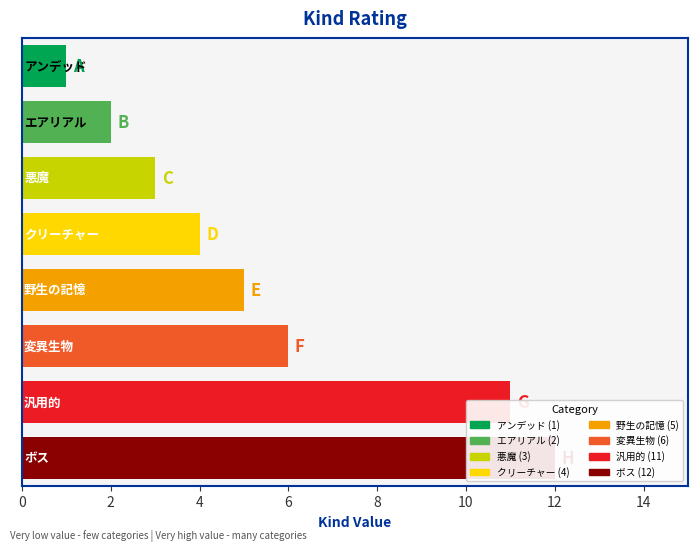

The chart shows a value of 5 at 野生の記憶. True or false?

True